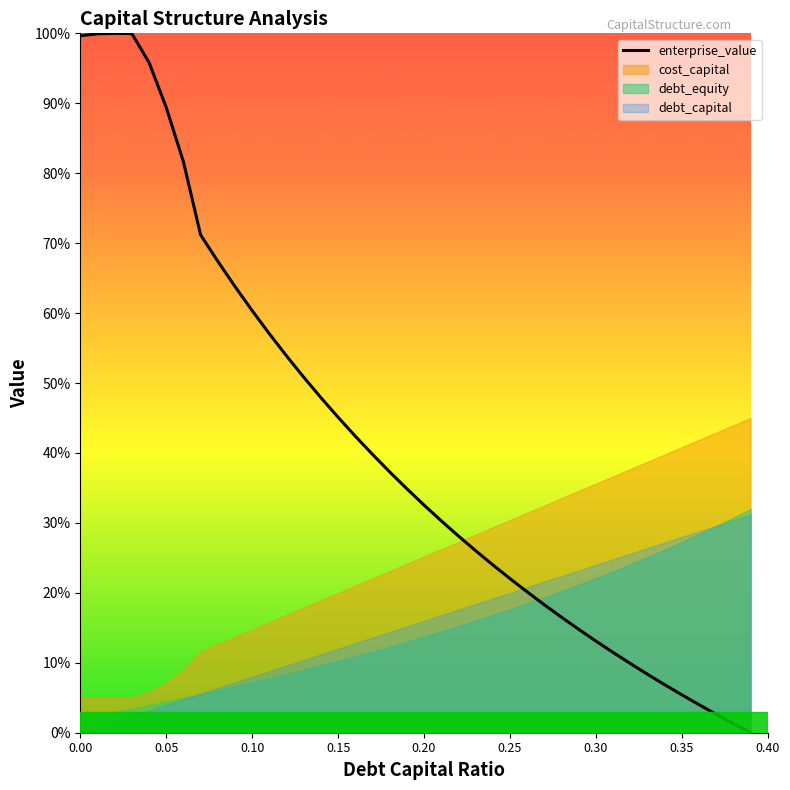

At 0.1, list the series in order from smallest to largest.

debt_capital, debt_equity, cost_capital, enterprise_value